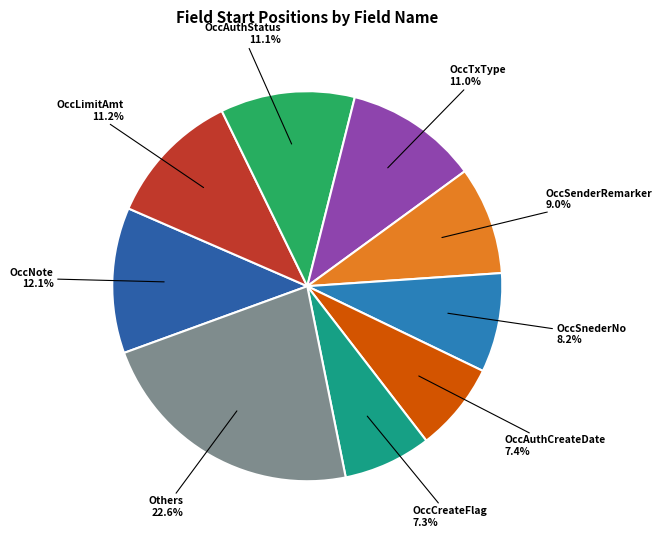

Does any single category account for the majority?

No